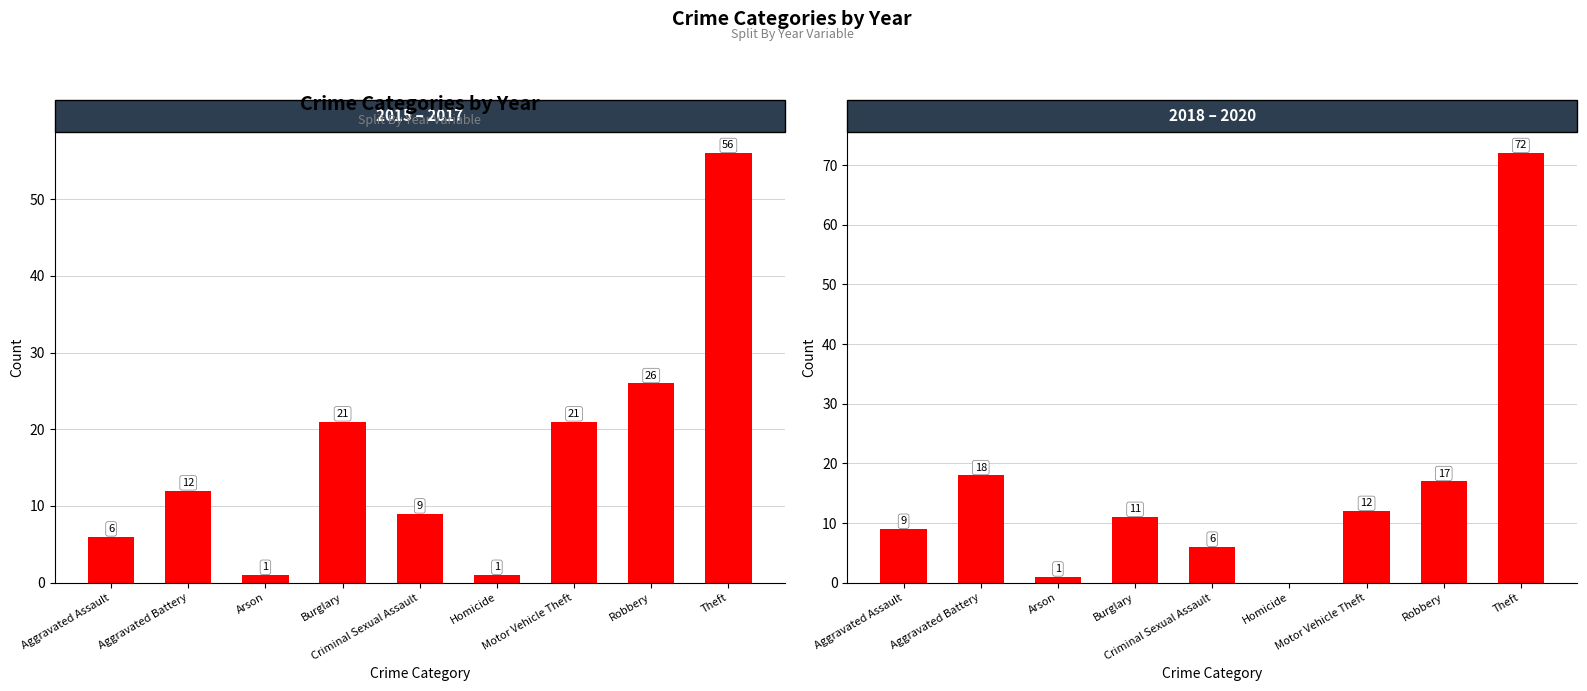

What is the value of the 2018 – 2020 bar at the 3rd from the left?

1